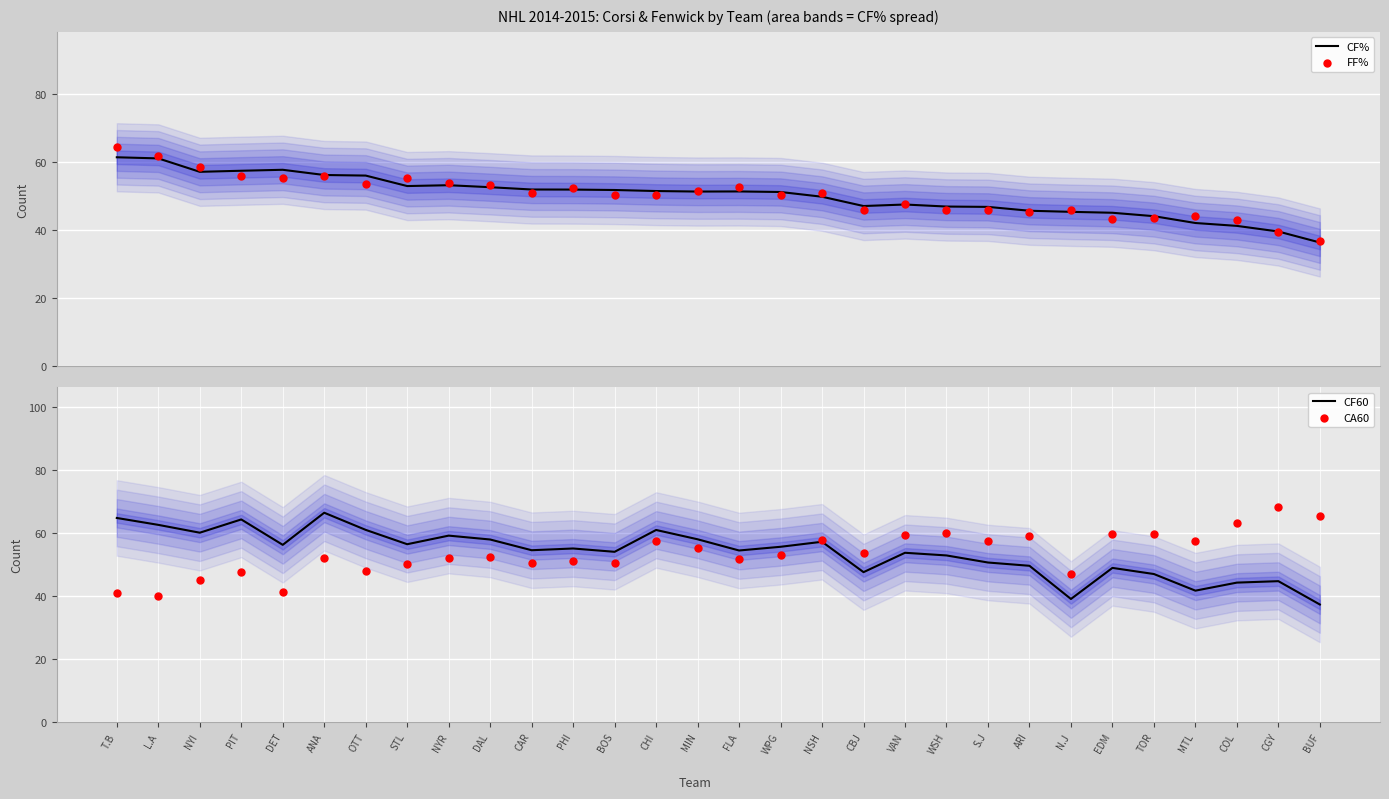

At how many categories does at least one series exceed 65?

3